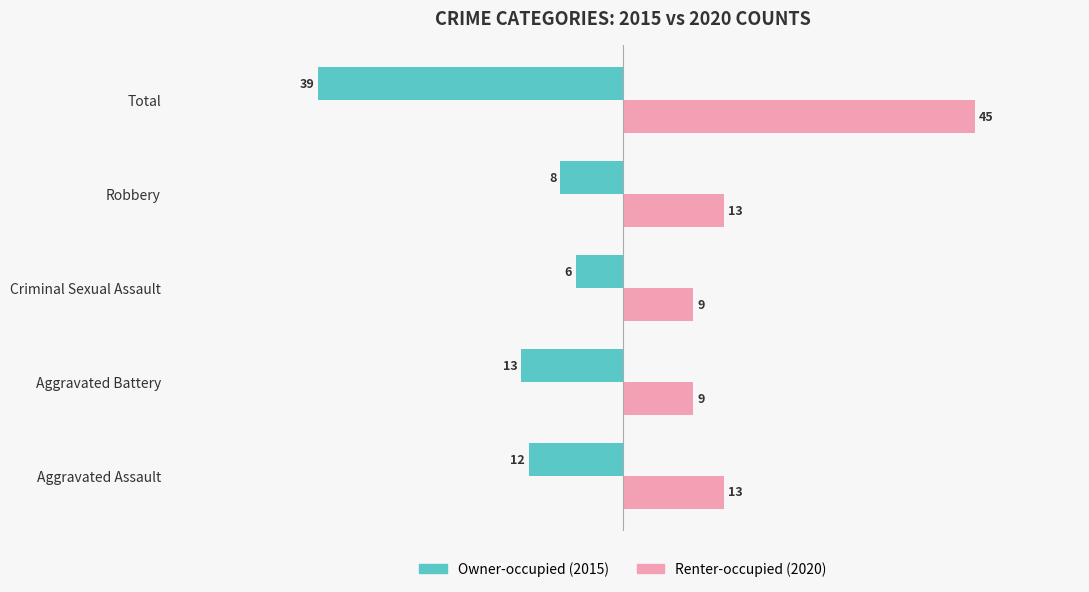

What is the total value across all series at Total?

6